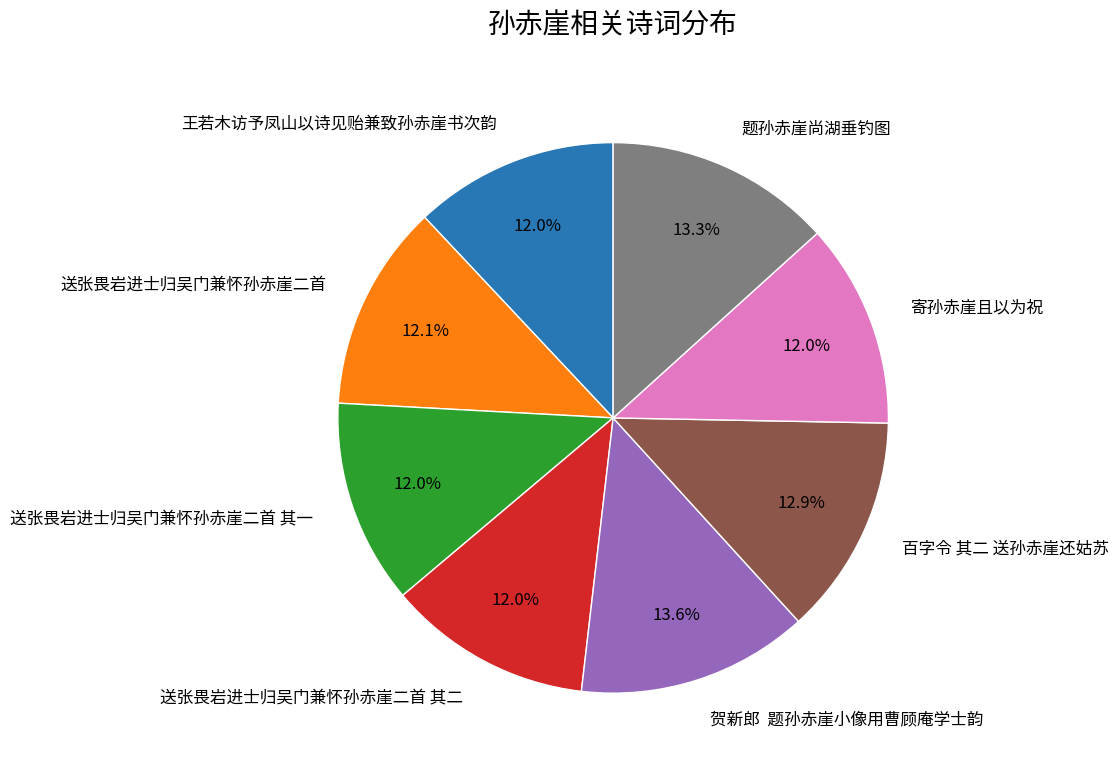

Is it true that 送张畏岩进士归吴门兼怀孙赤崖二首 is 12% of the pie?

True